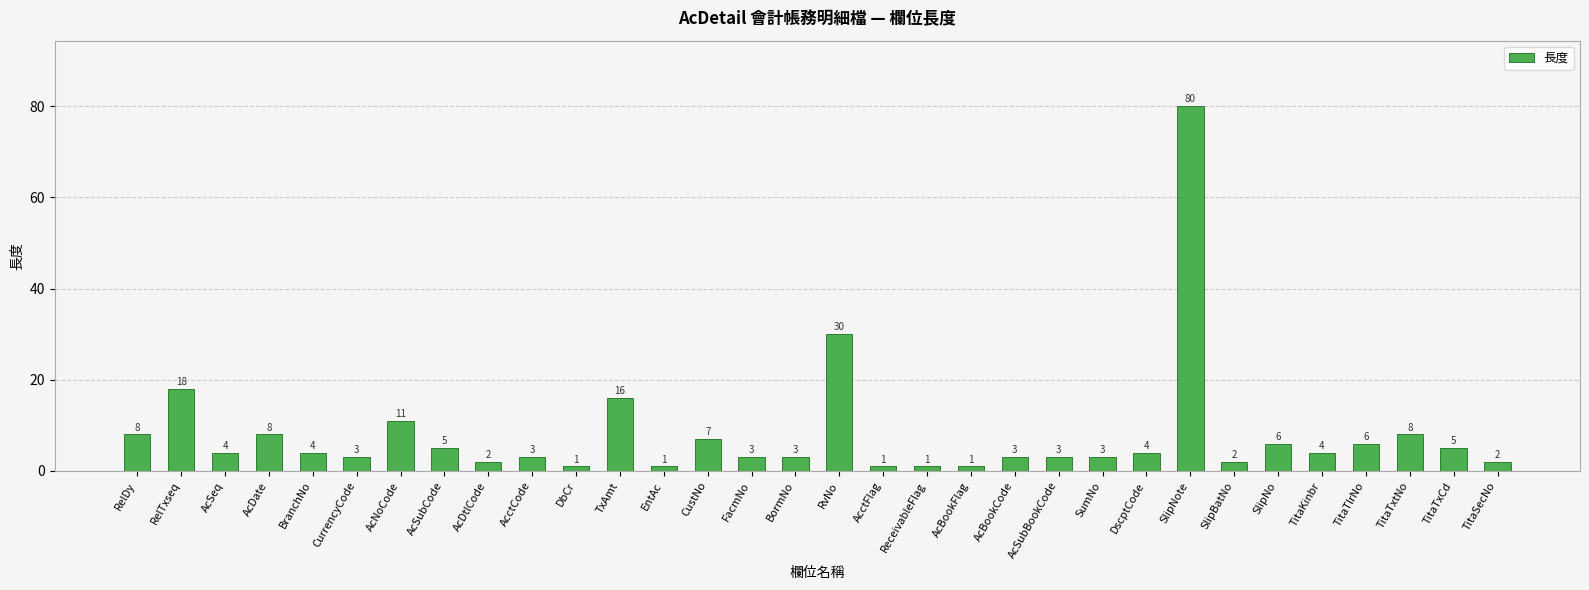

Is it true that the value at AcDate is 11?

False